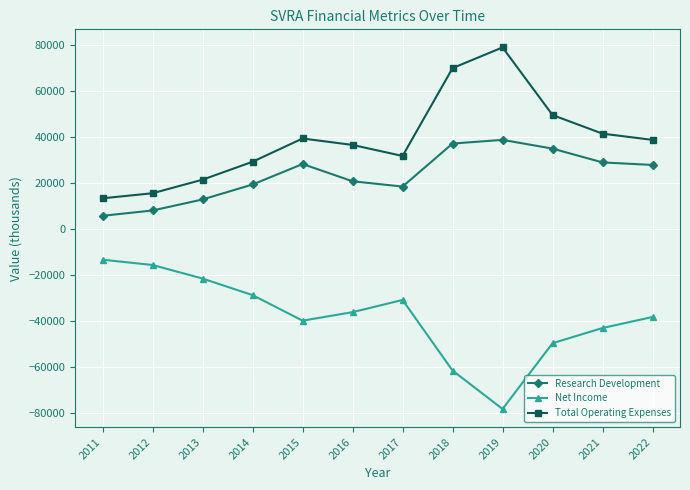

True or false: Net Income and Total Operating Expenses intersect in this chart.

False